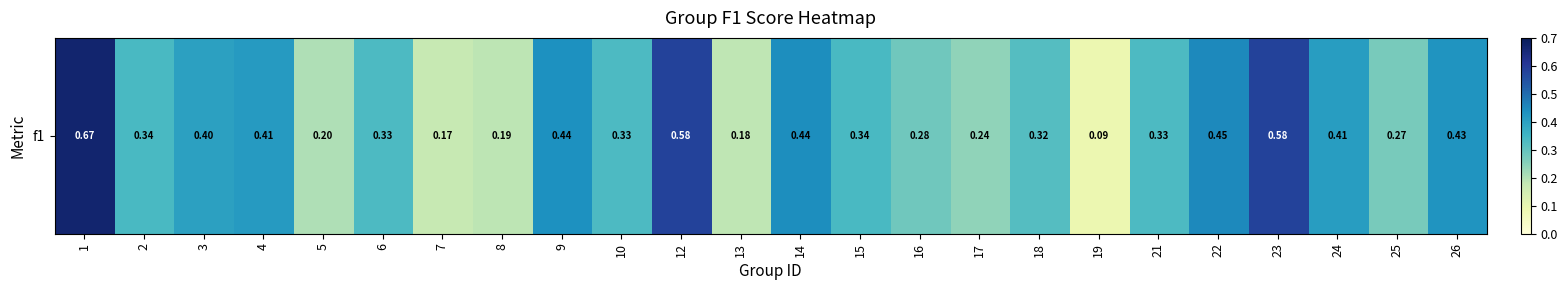

Is it true that the value at 16 is 0.3?

True